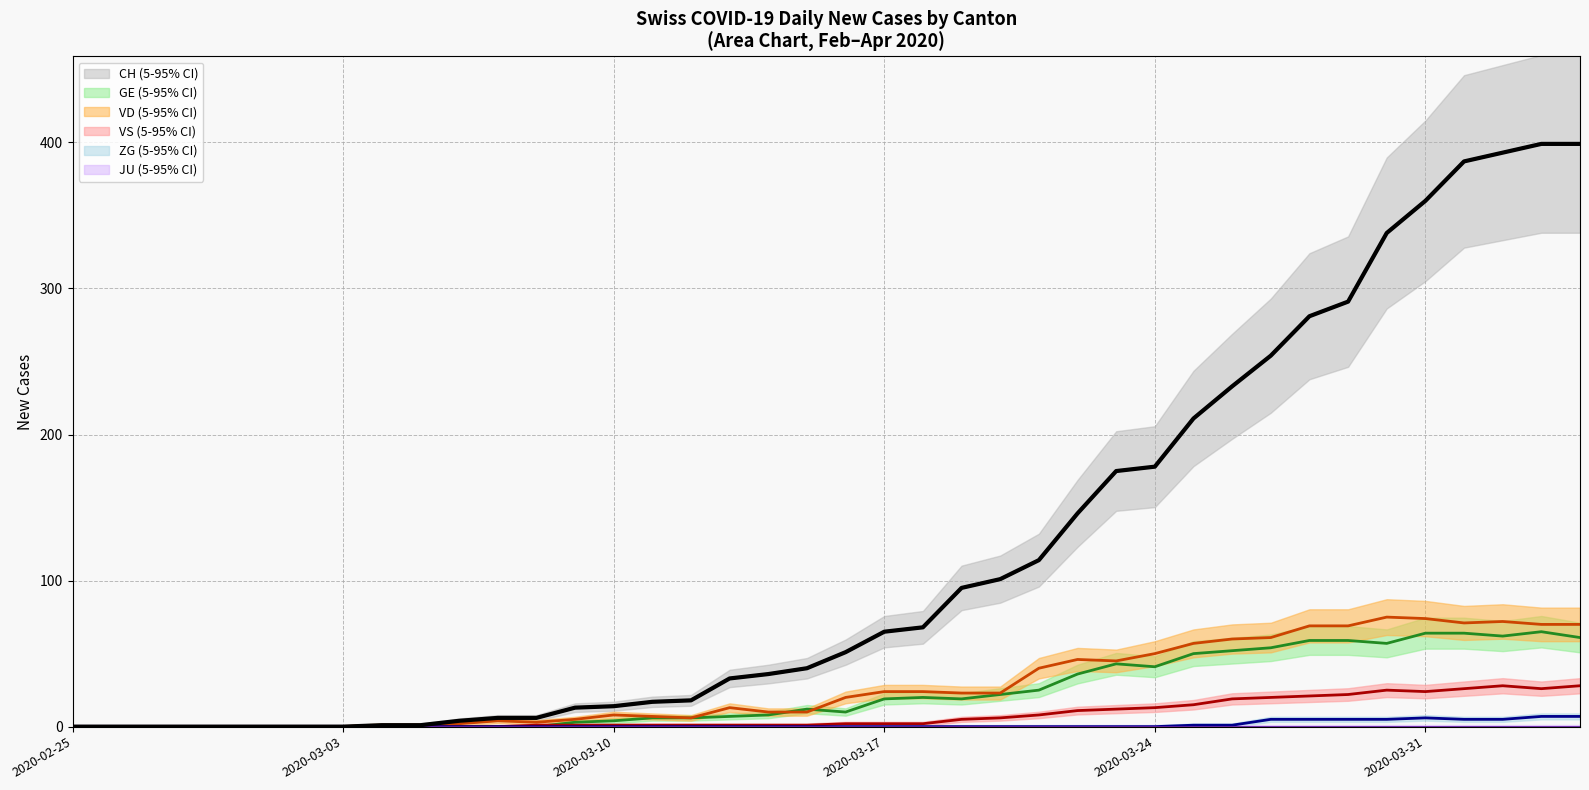

What is the label of the 29th point from the right?

2020-03-07